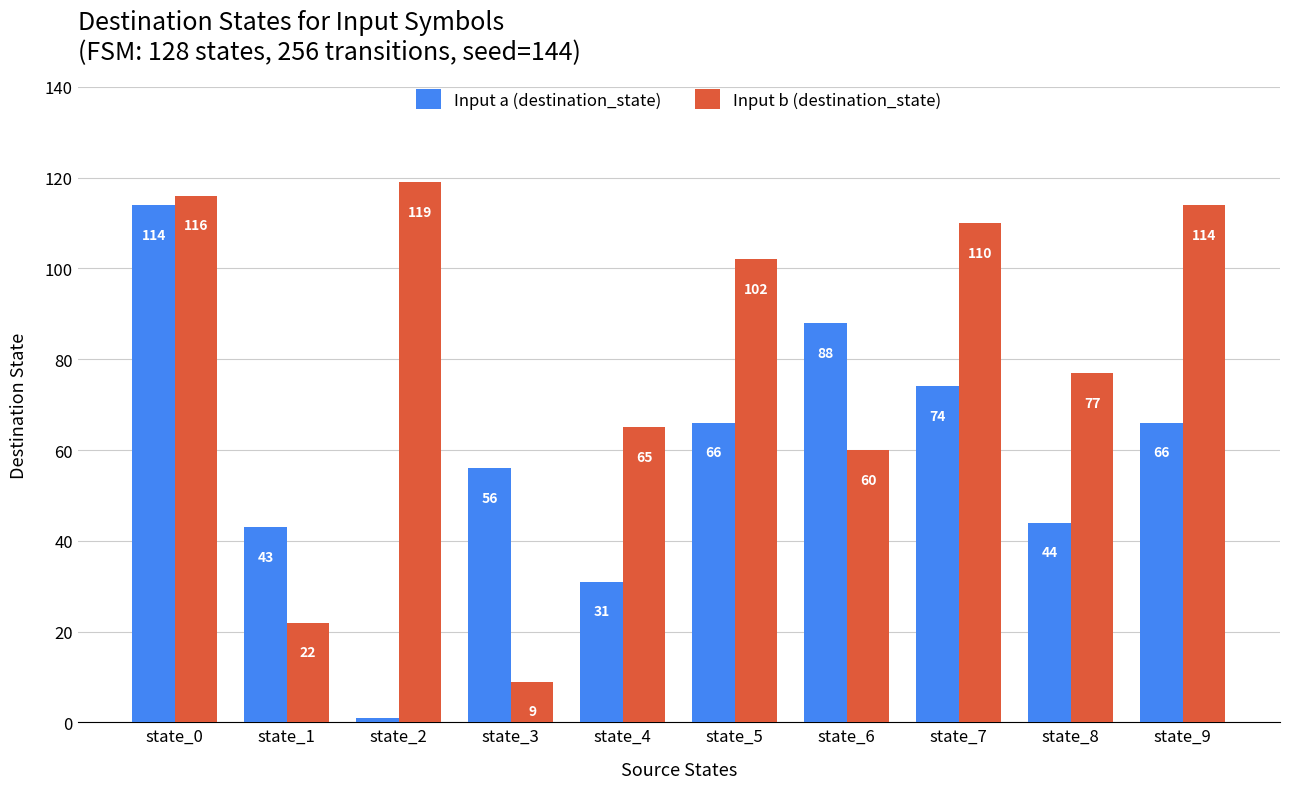

Count the number of categories in the chart.

10